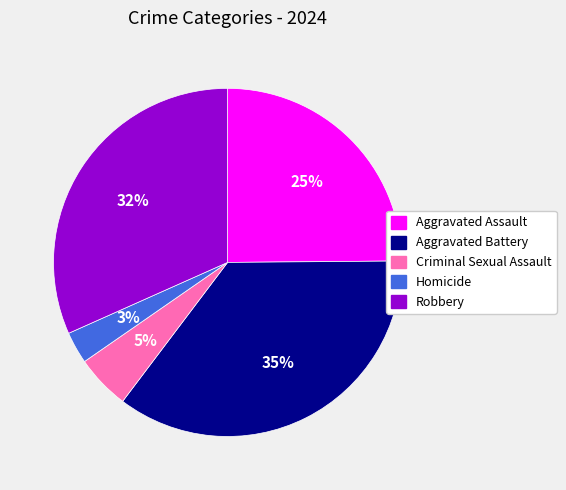

True or false: Robbery accounts for 20% of the total.

False